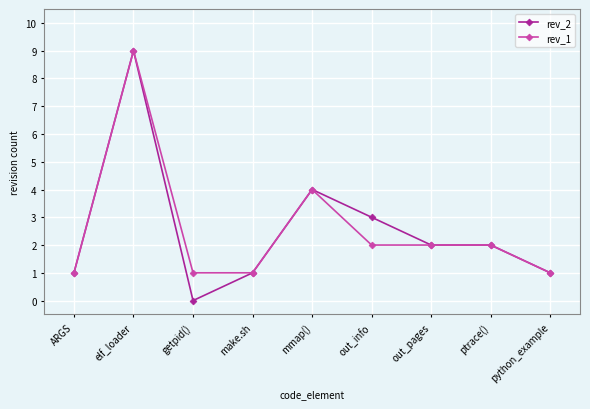

What is the sum of all rev_1 values?

23